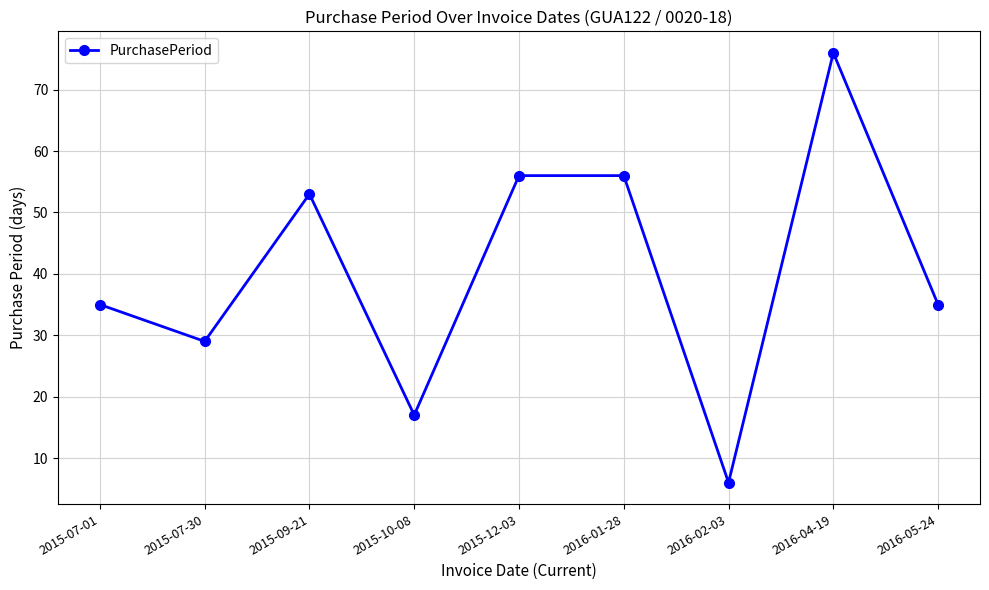

What is the smallest value displayed?

6